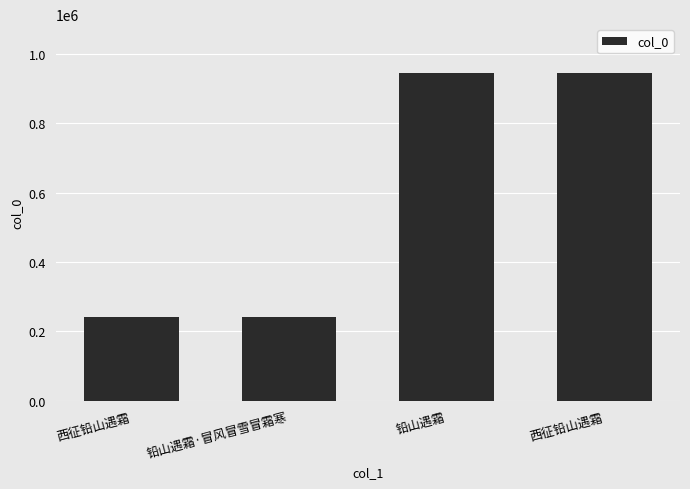

What is the sum of all values?

2369269